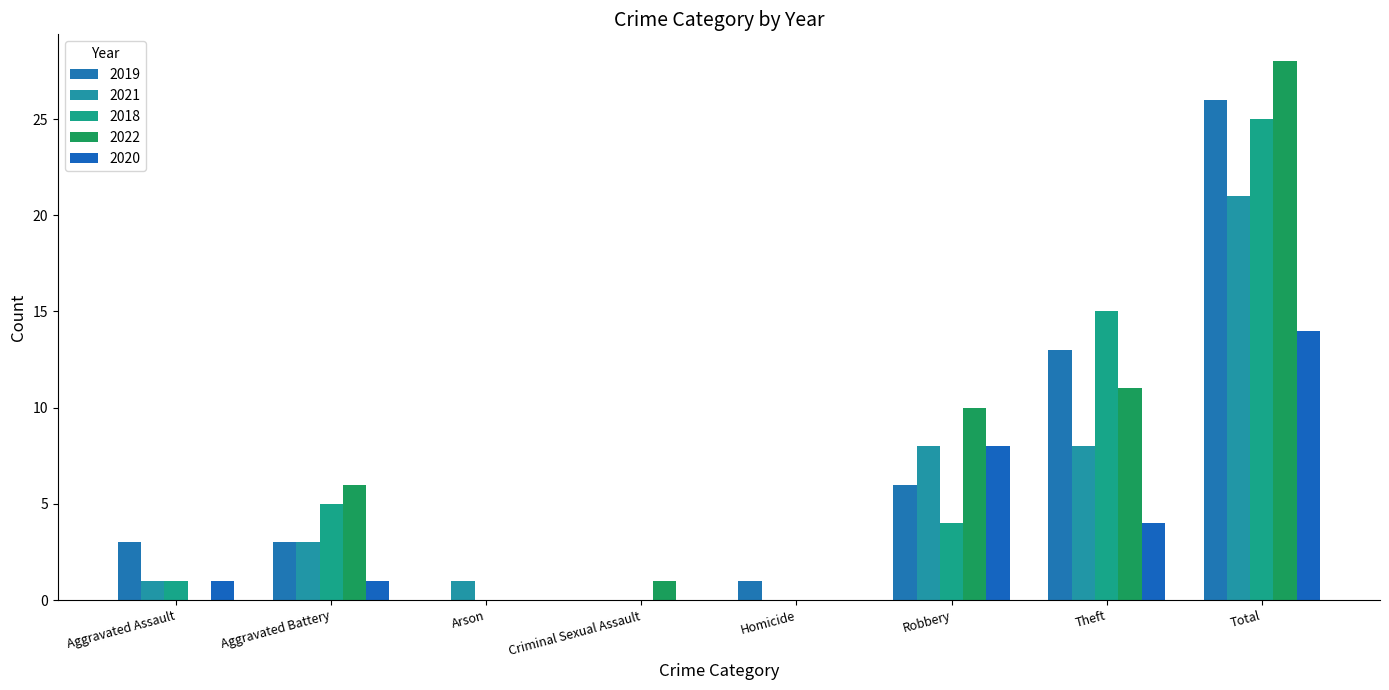

Which label corresponds to the largest value in the chart?

Total